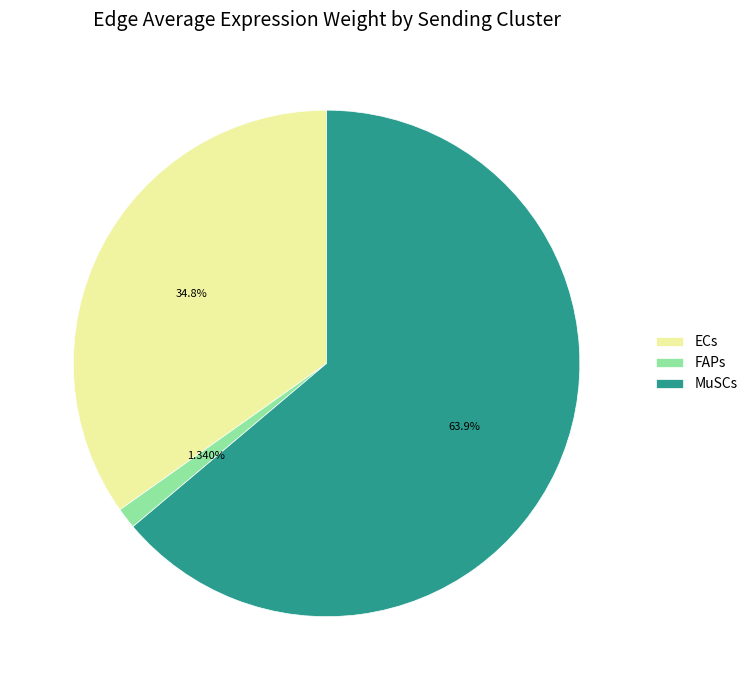

Is the sum of MuSCs and FAPs greater than half?

Yes